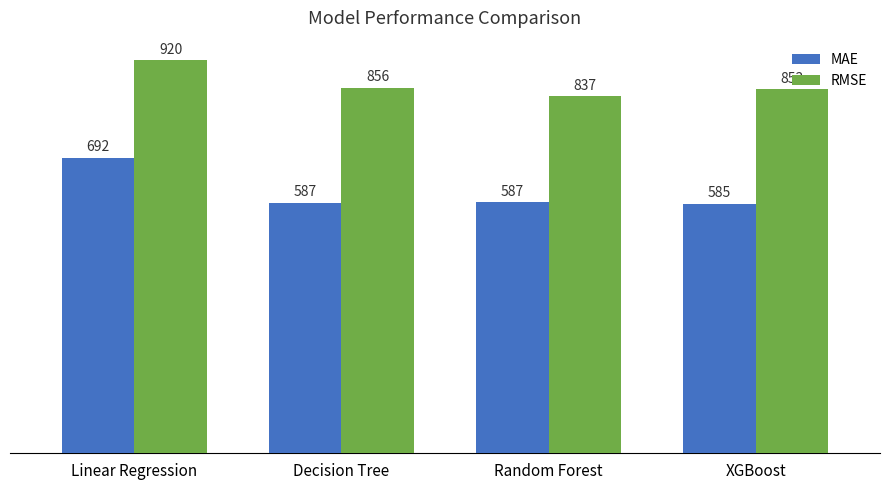

What is the minimum value shown in the chart?

584.7